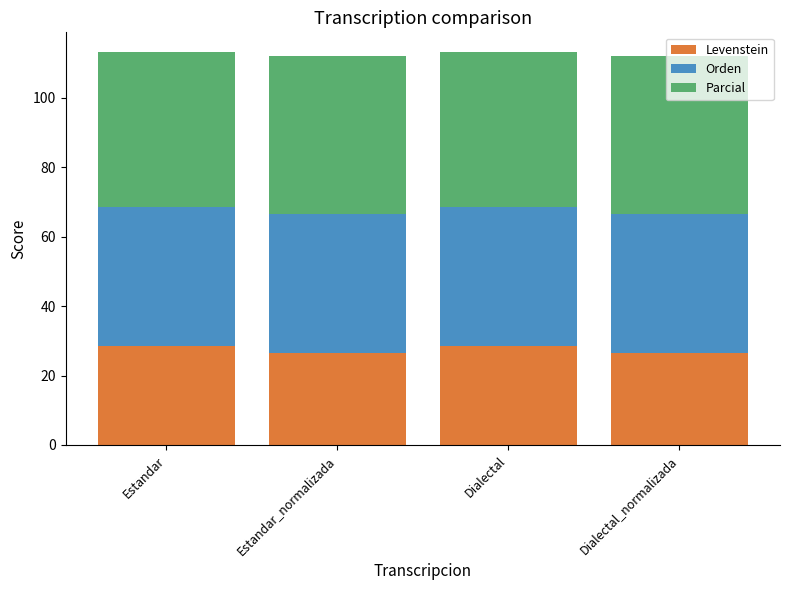

How many distinct data groups are displayed?

3